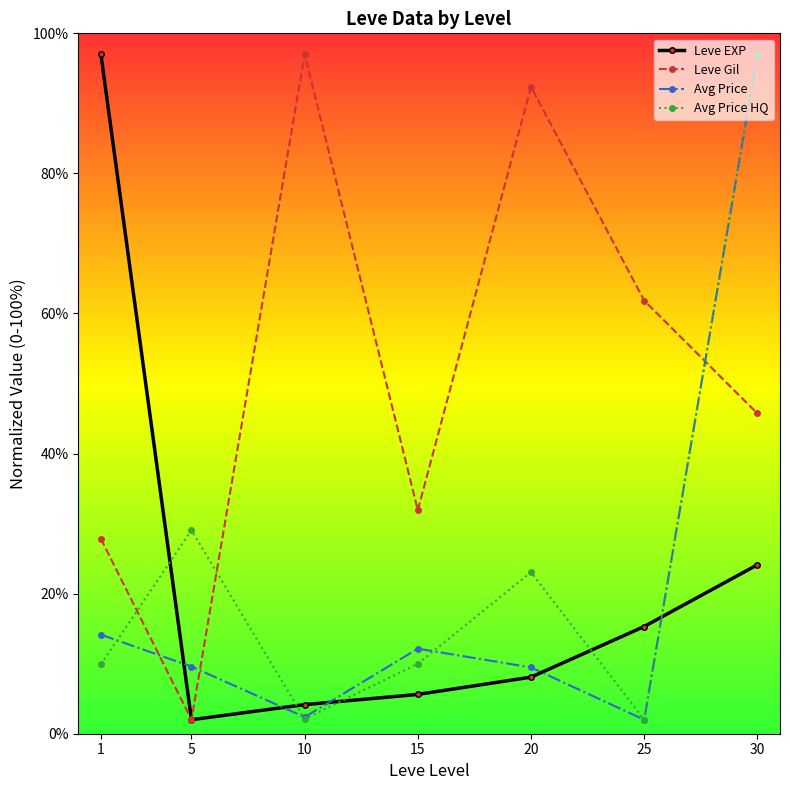

What is the value of the Leve EXP point at the 1st from the left?

97.0